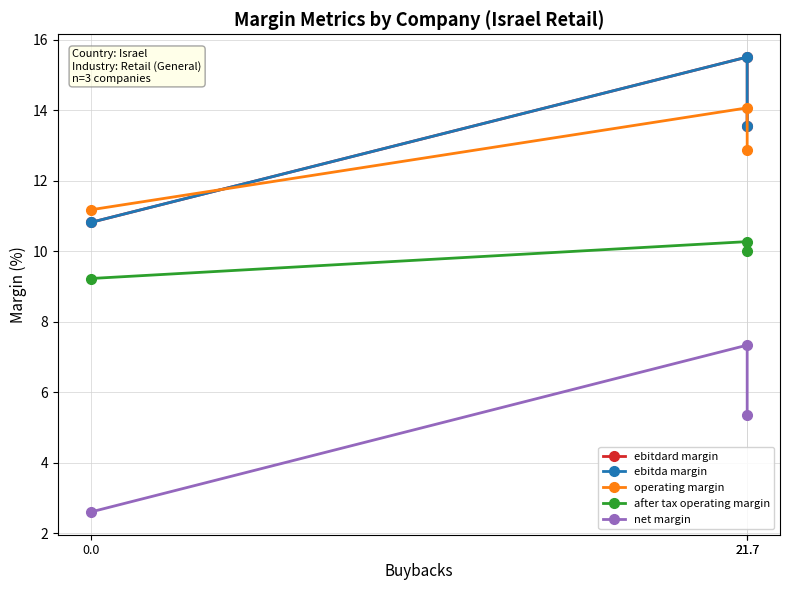

The operating margin series shows 19.6 at 0.0. True or false?

False